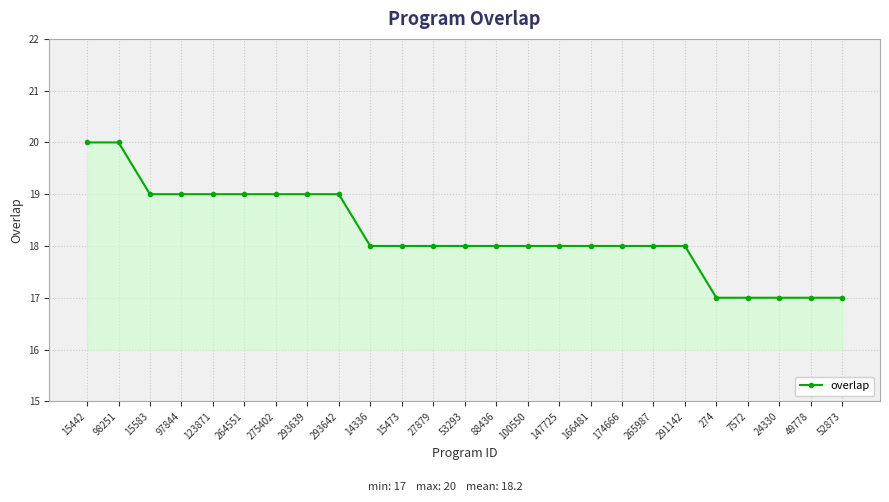

Reading left to right, list all the values displayed in this chart.

15442=20	98251=20	15583=19	97844=19	123871=19	264551=19	275402=19	293639=19	293642=19	14336=18	15473=18	27879=18	53293=18	88436=18	100550=18	147725=18	166481=18	174666=18	265987=18	291142=18	274=17	7572=17	24330=17	49778=17	52873=17